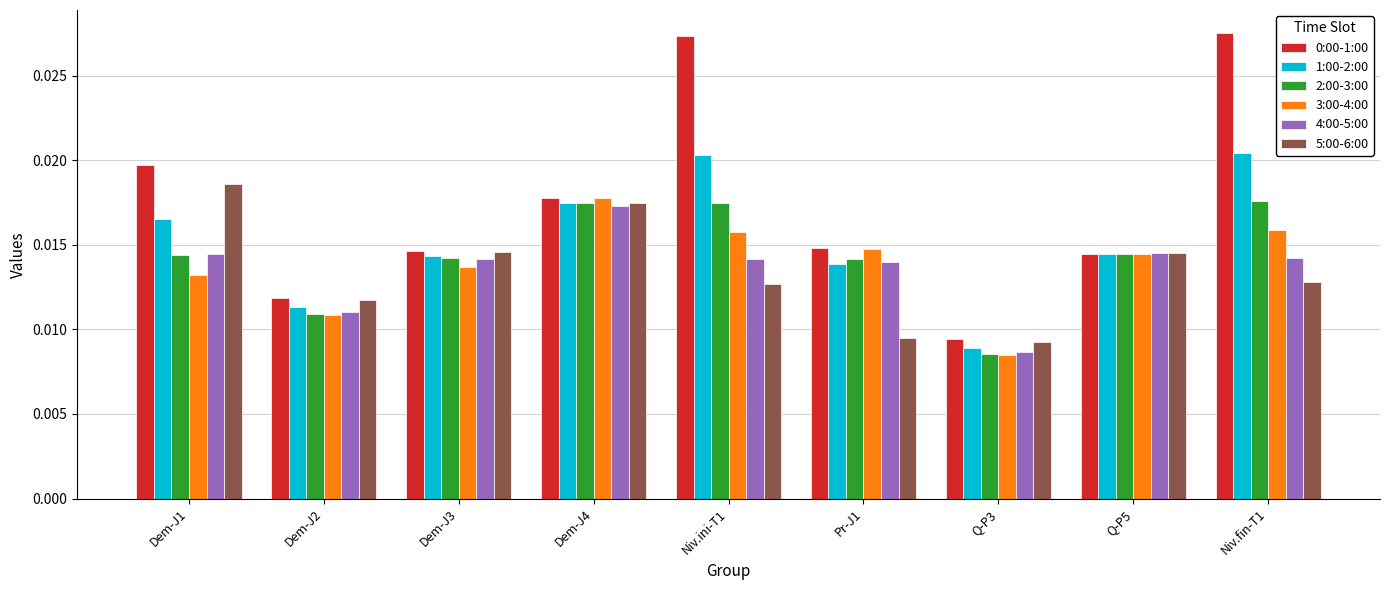

Which category has the lowest value across all series?

Q-P3